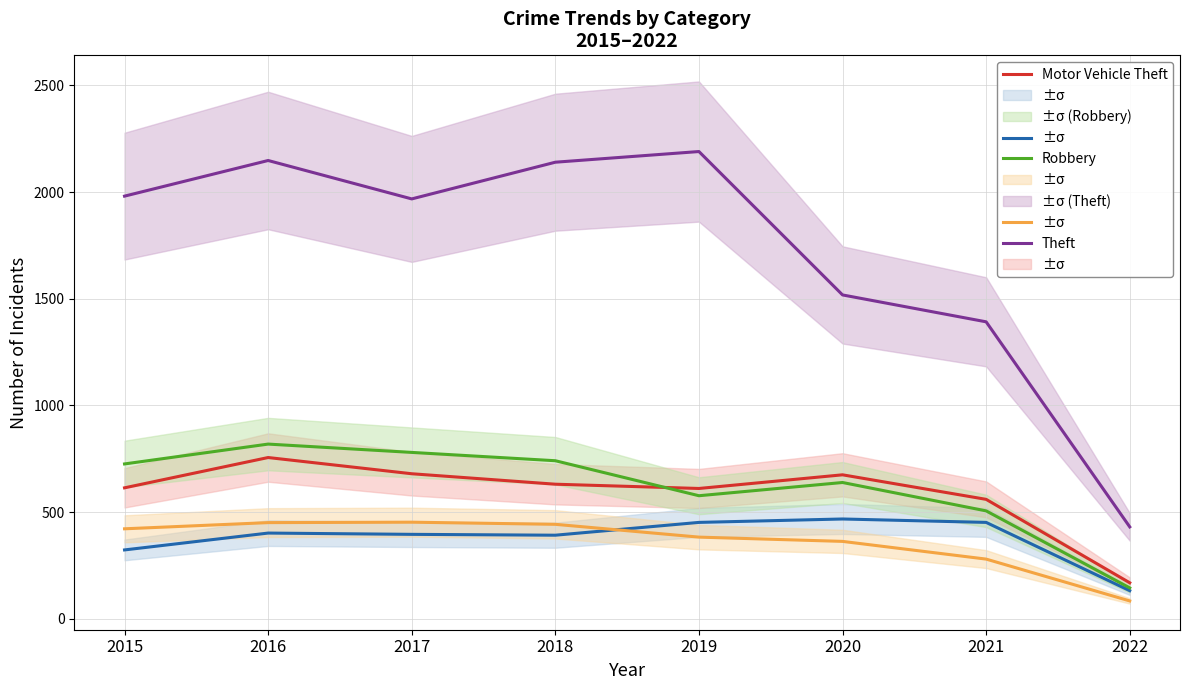

Does the chart have visible grid lines?

Yes